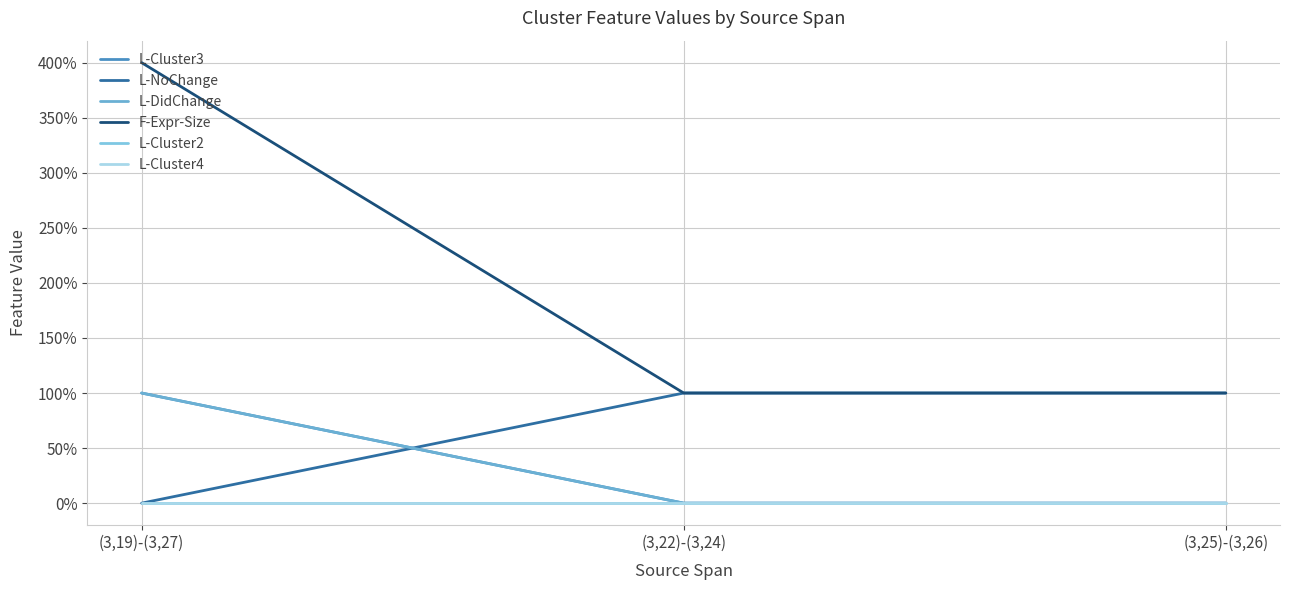

Which series has the largest total across all categories?

F-Expr-Size